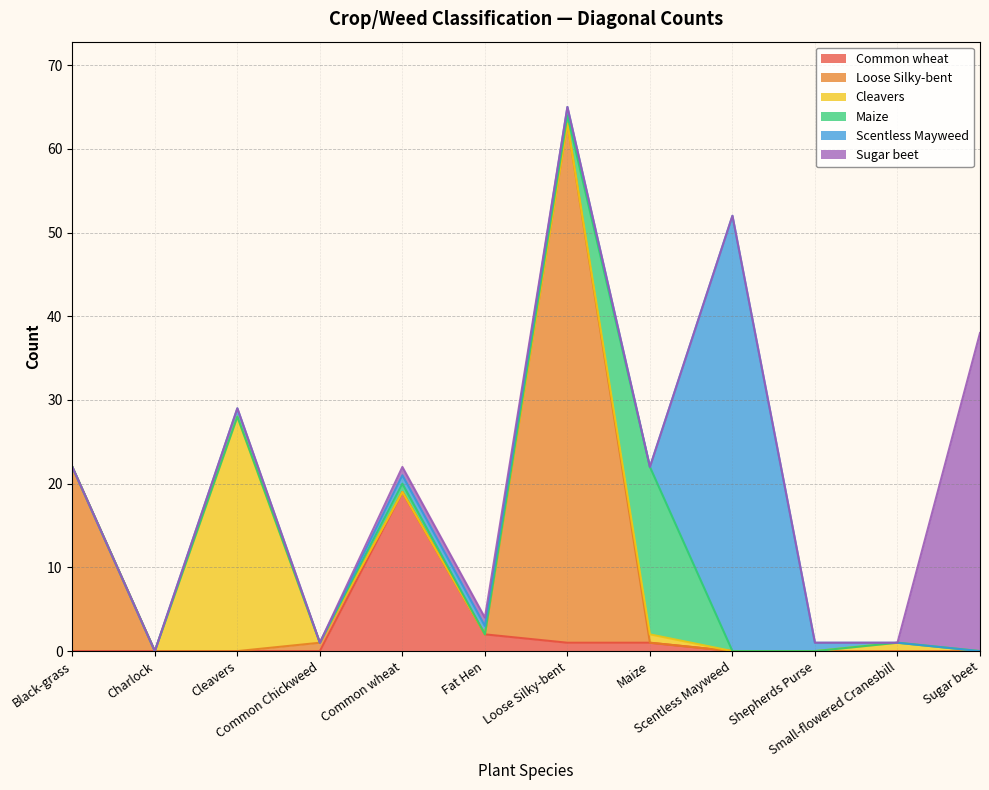

Which series changed the most between Cleavers and Shepherds Purse?

Cleavers